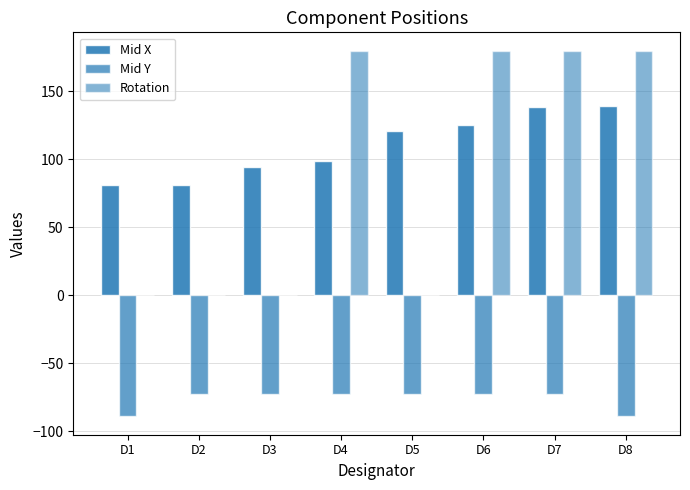

Which series has the largest range (max minus min)?

Rotation